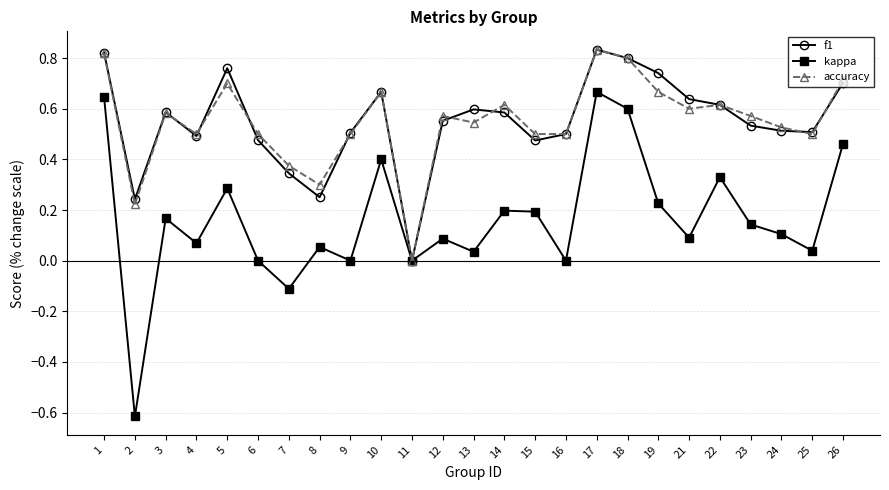

True or false: accuracy has more than 2 interior local peaks.

True